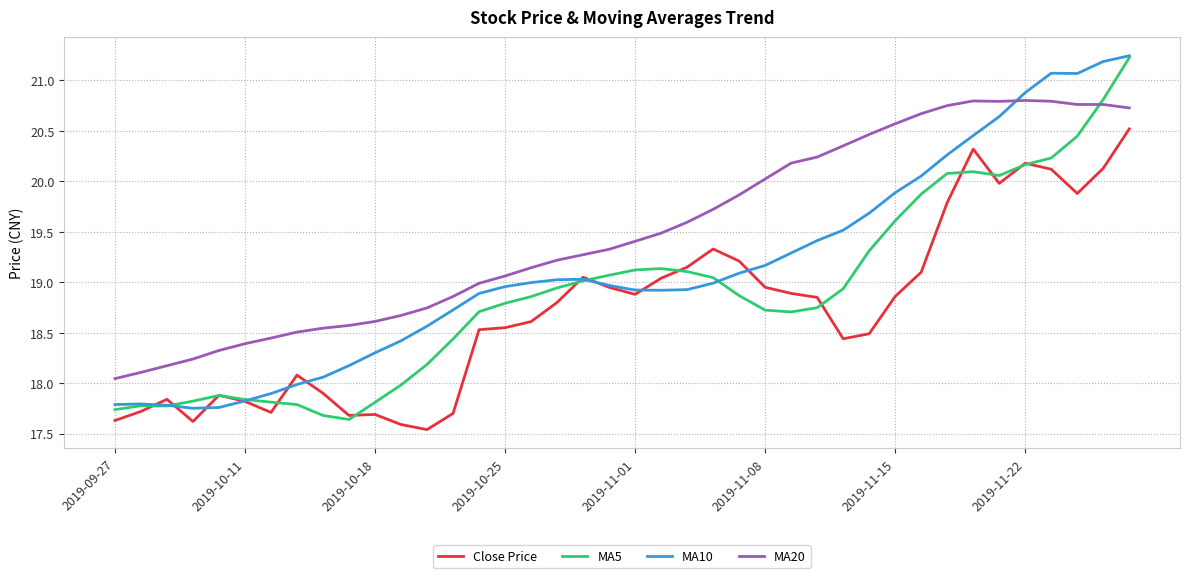

True or false: MA10 and MA20 cross at least once.

True